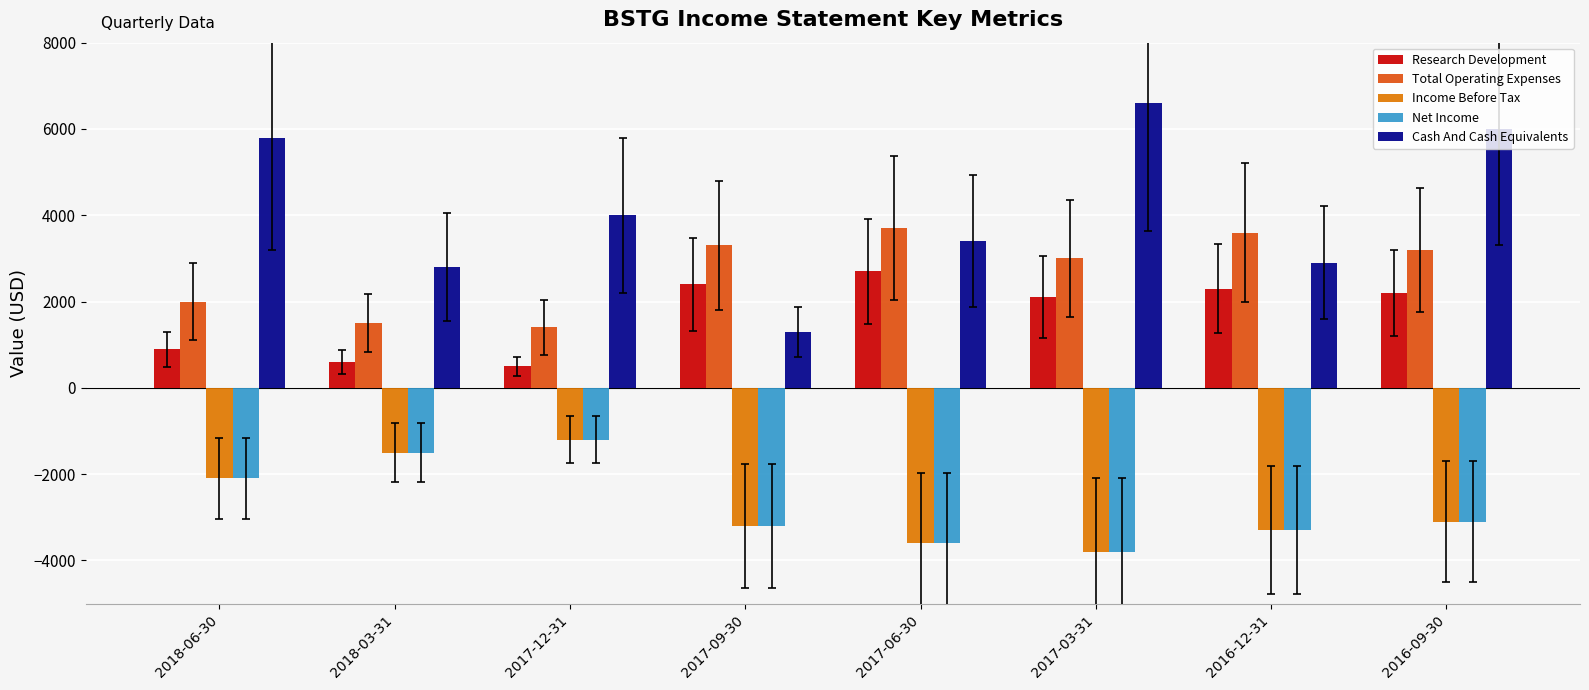

The Cash And Cash Equivalents series shows 2900 at 2016-12-31. True or false?

True